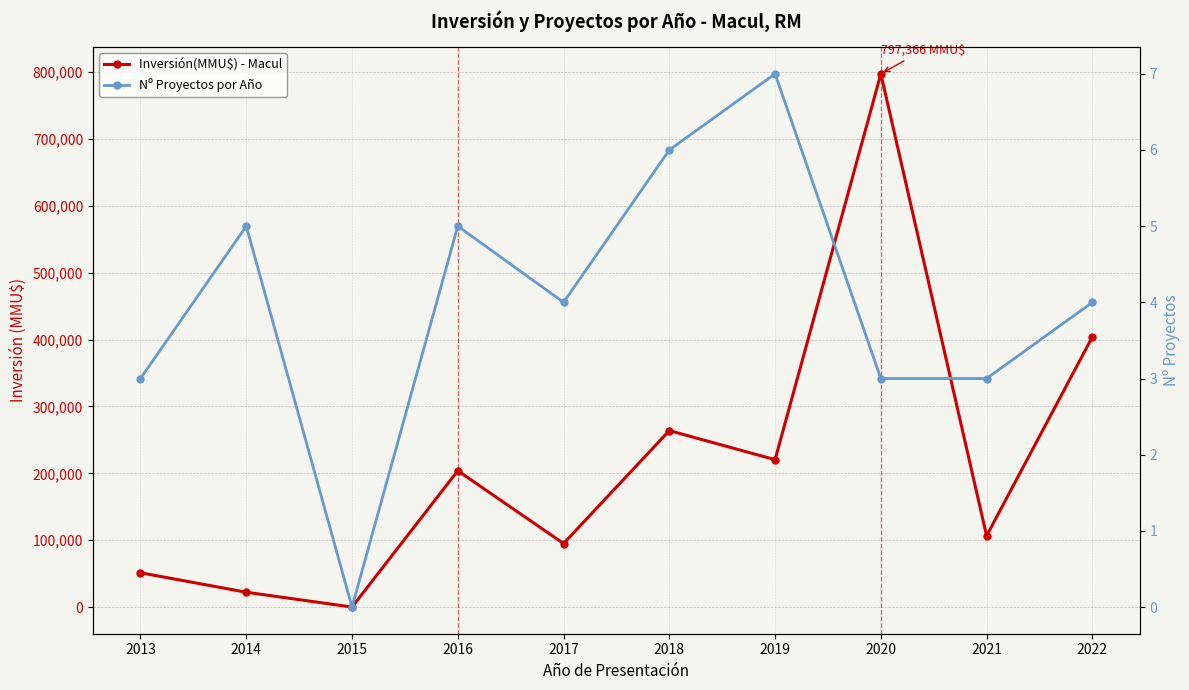

How many series are shown in this chart?

2